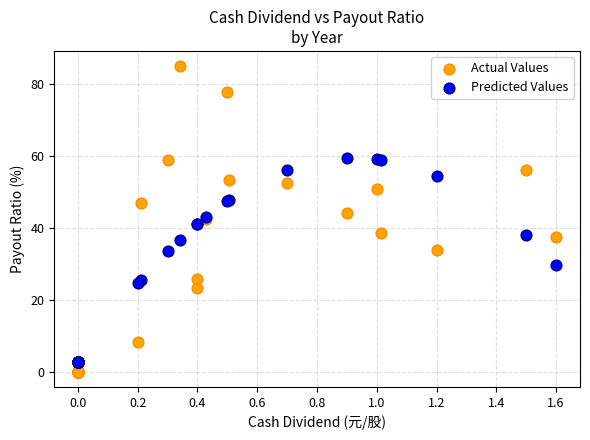

What are all the series names shown in the legend?

Actual Values, Predicted Values